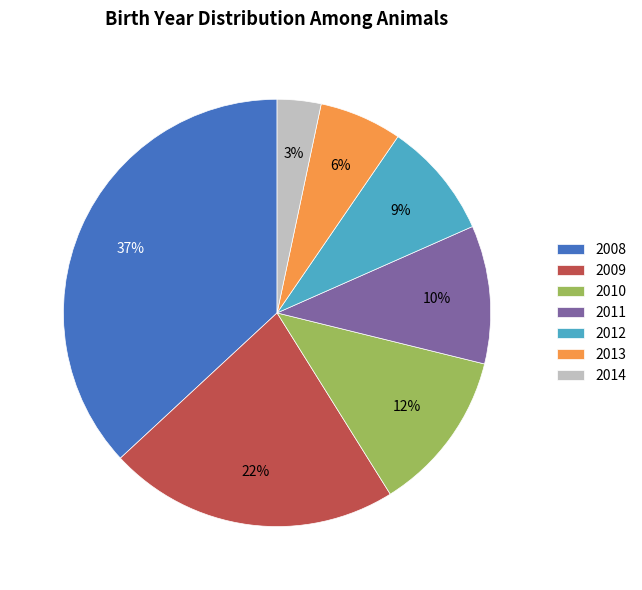

Do 2012 and 2009 together represent more than half of the pie?

No